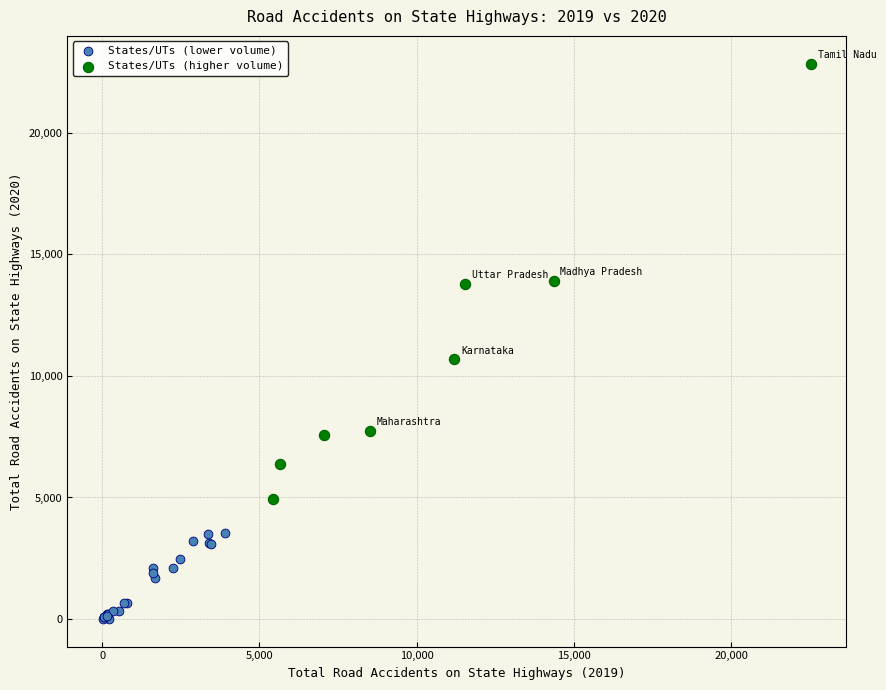

Which series has the widest spread of Y values?

States/UTs (higher volume)